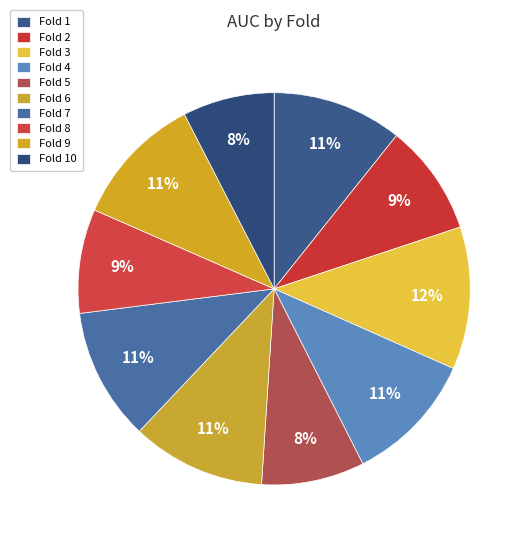

To the nearest percent, what is the difference between the largest and smallest slice percentages?

4%